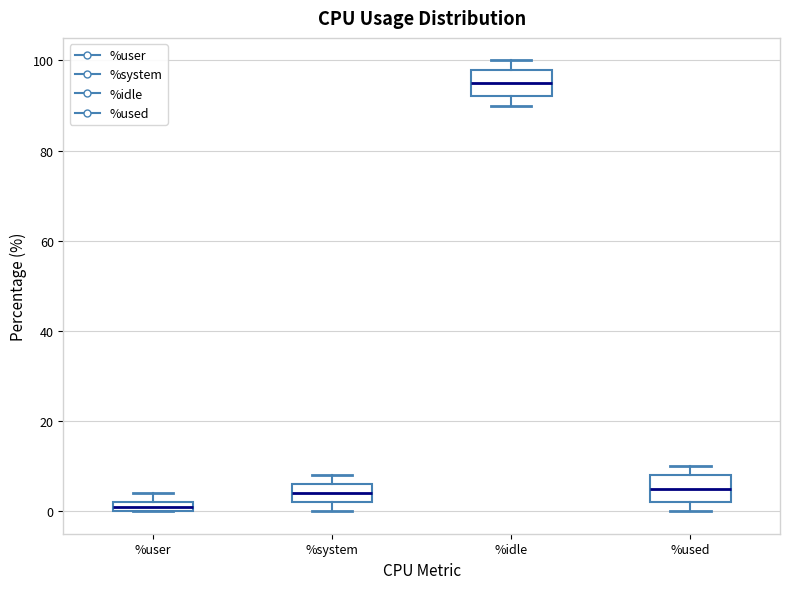

Where is the upper edge of the box for %idle on the y-axis? The values are not printed on the chart, so give them approximately, as read against the axis.

98